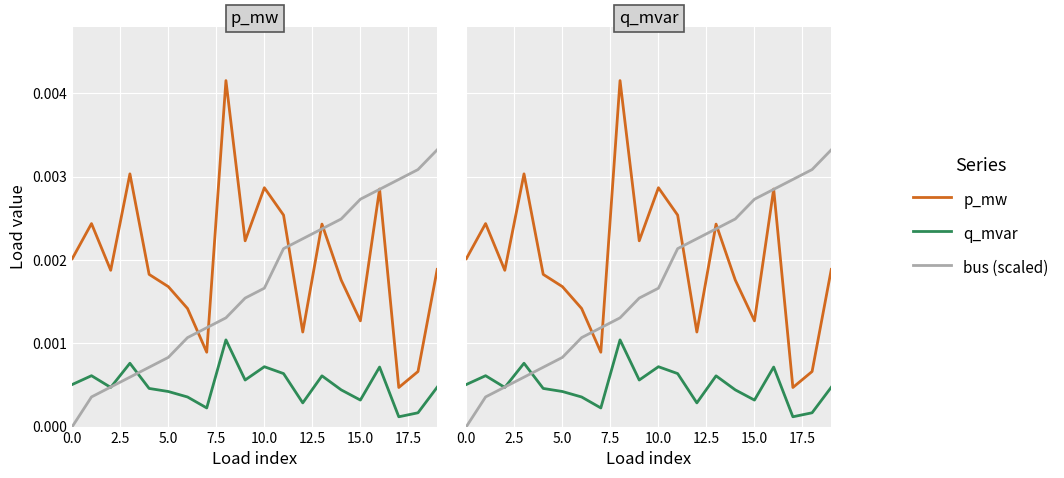

After their last crossing, which series has the higher values: bus (scaled) or q_mvar?

bus (scaled)